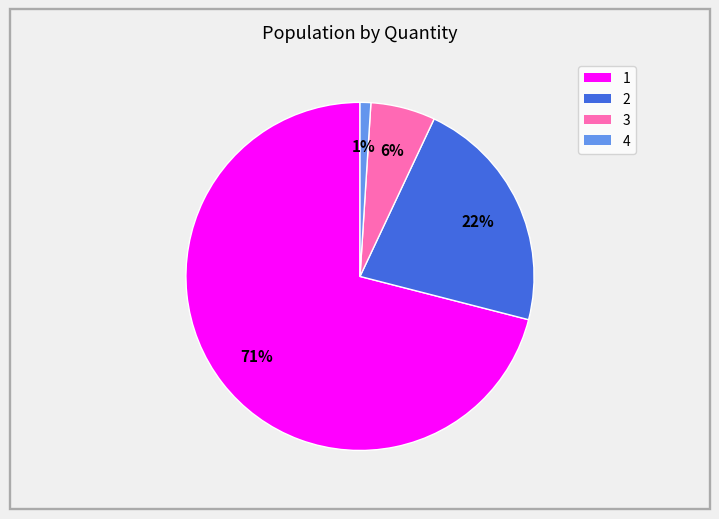

To the nearest percent, what is the difference between the largest and smallest slice percentages?

70%